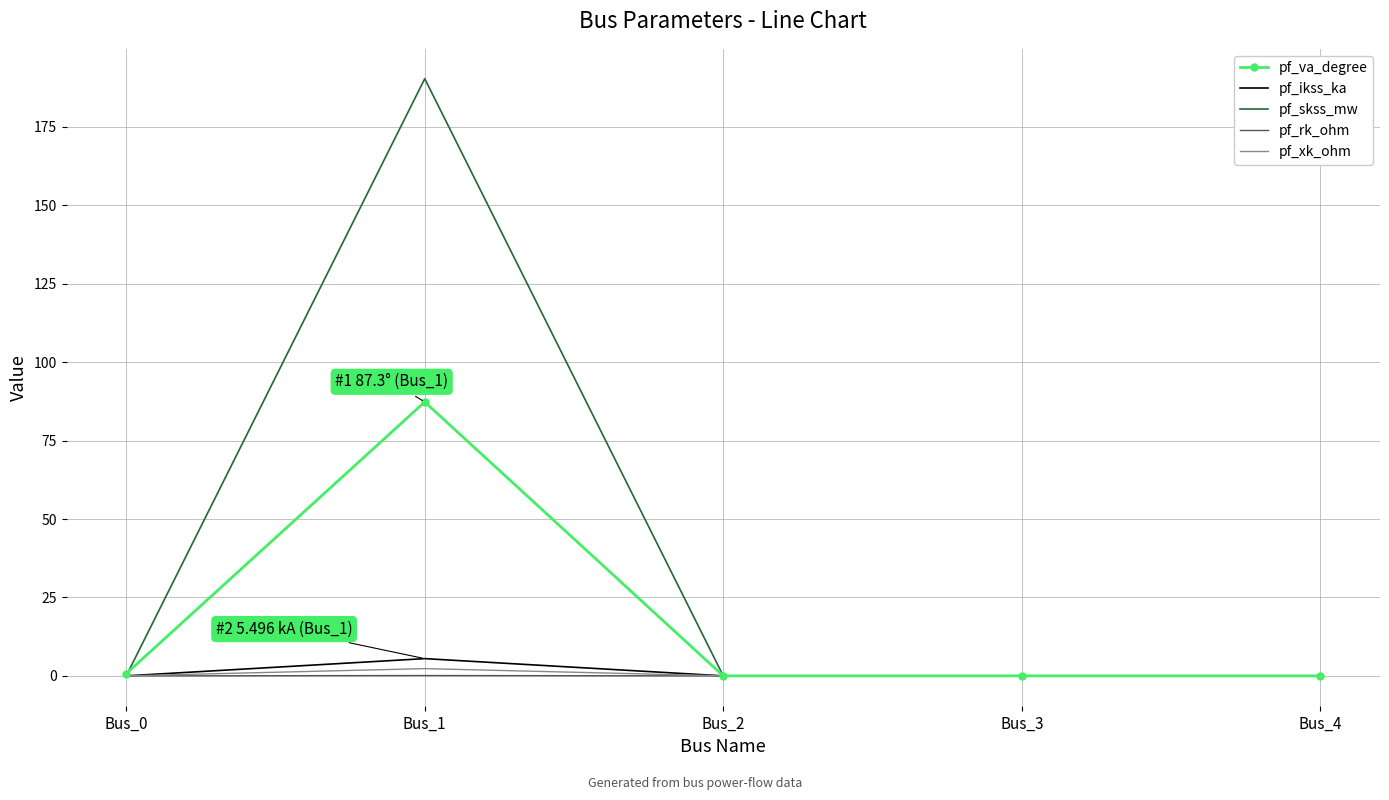

The value of pf_ikss_ka at Bus_1 is 5.5. True or false?

True